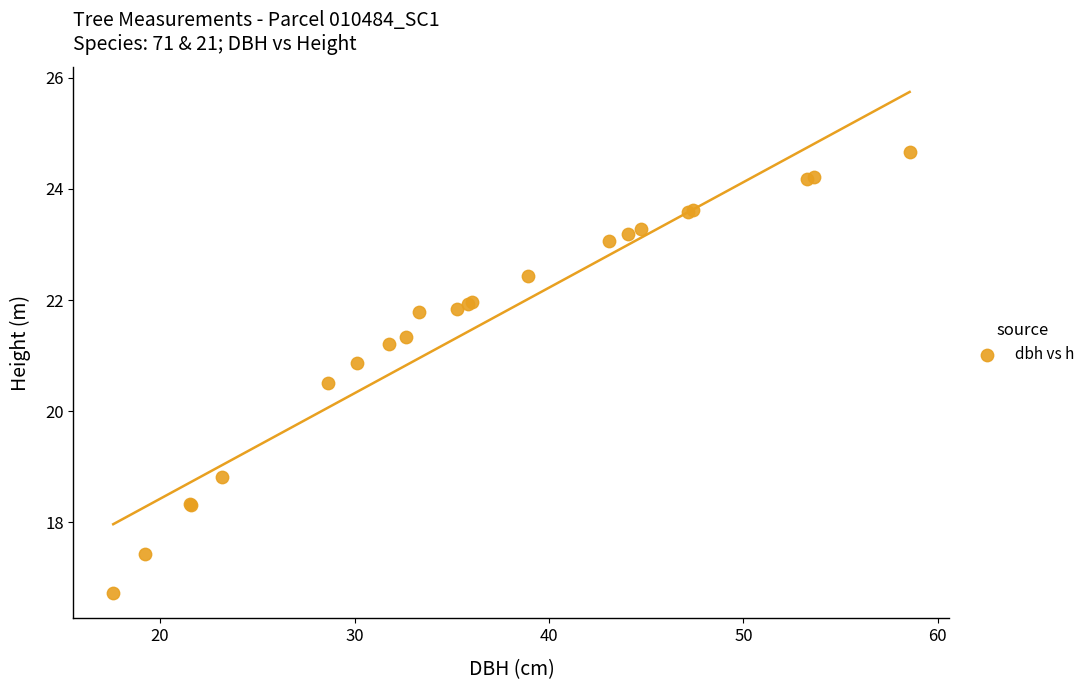

What Y value in the scatter plot is closest to 20?

20.5